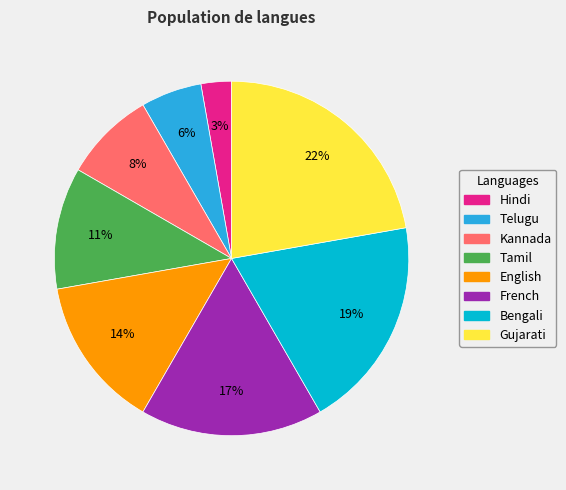

To the nearest percent, what portion does Telugu represent?

6%